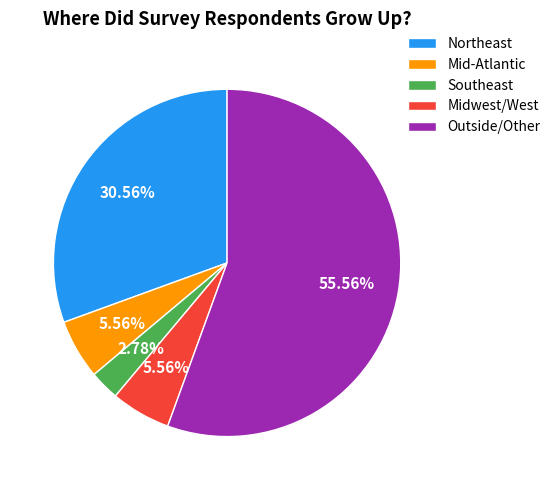

Does any single category account for the majority?

Yes